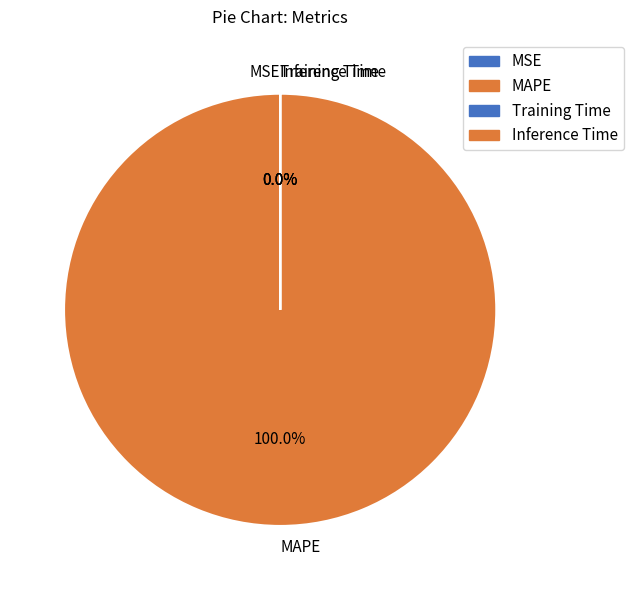

How many segments does this pie chart have?

4